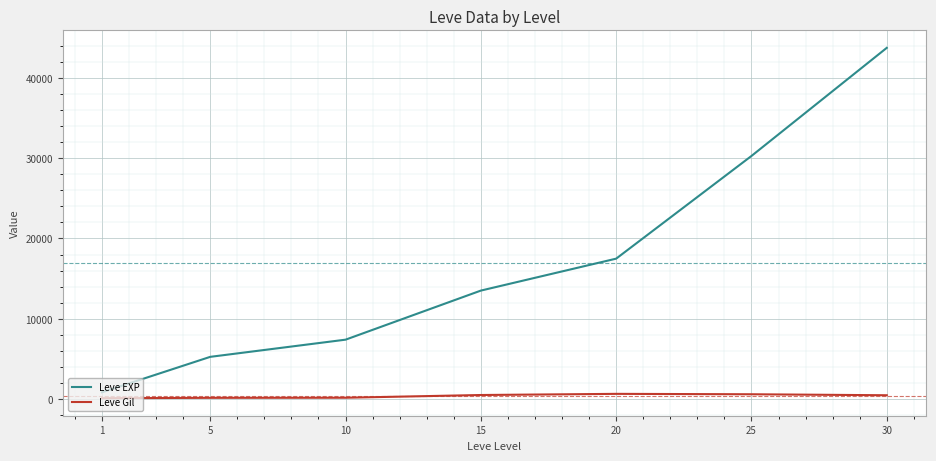

Which series changed the most between 1 and 10?

Leve EXP